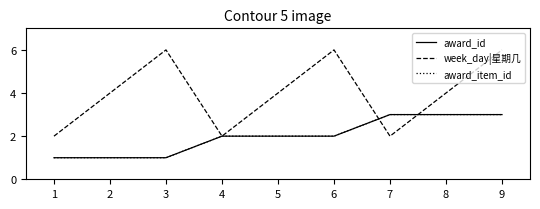

What is the sum of all award_item_id values?

18